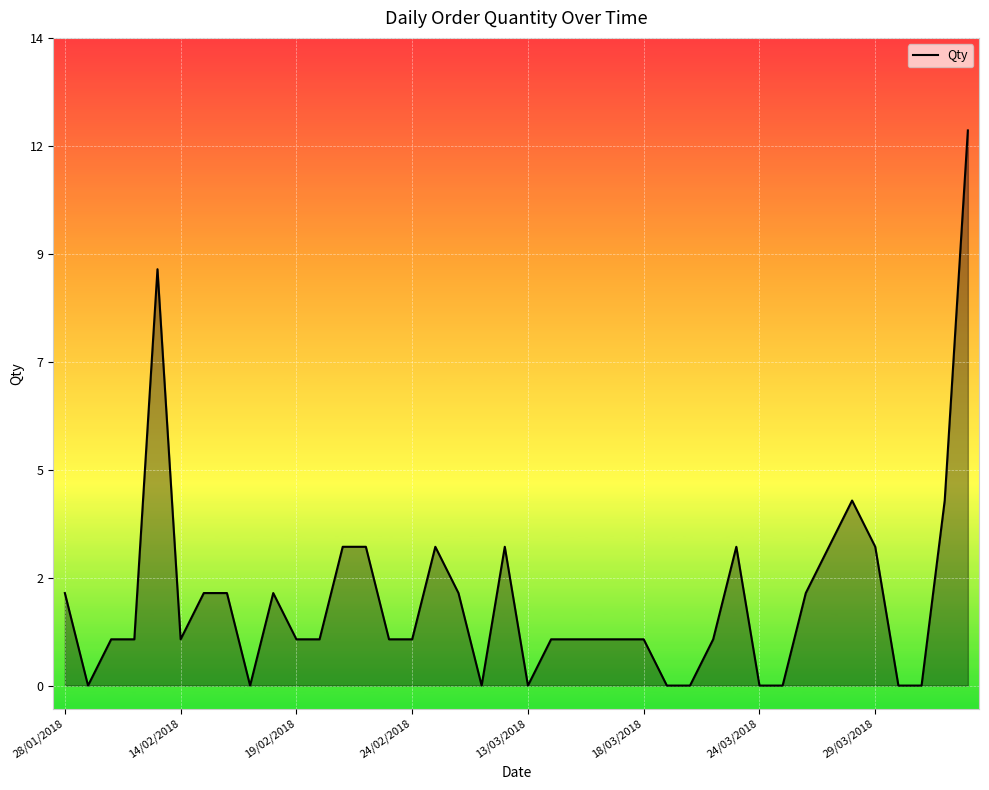

What is the change in value from 24/03/2018 to 15?

-1